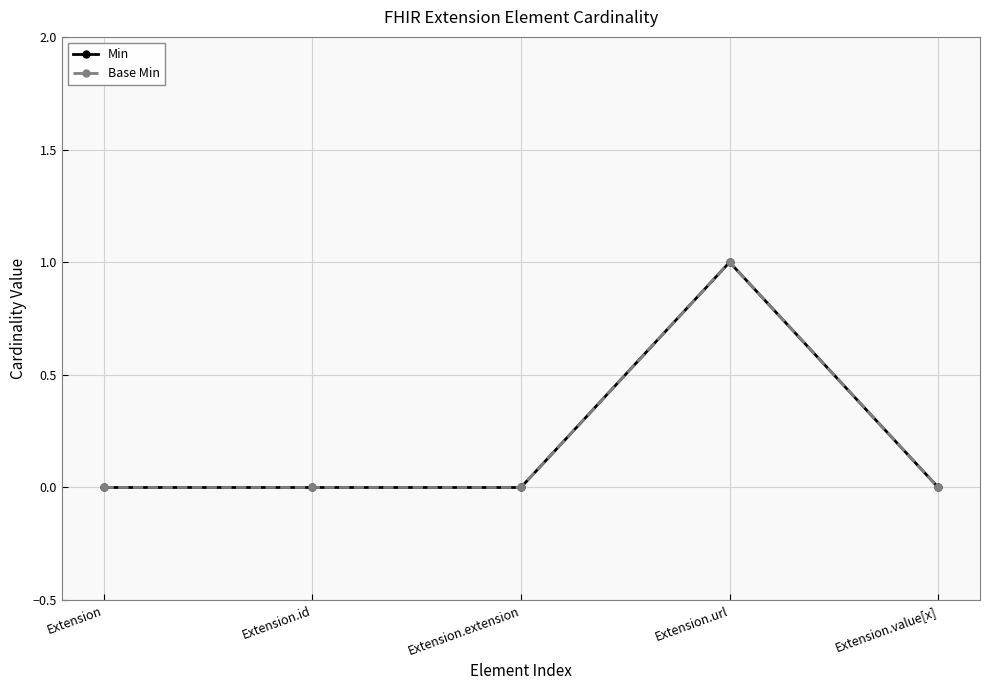

Rank the categories by Min value from lowest to highest.

Extension, Extension.id, Extension.extension, Extension.value[x], Extension.url